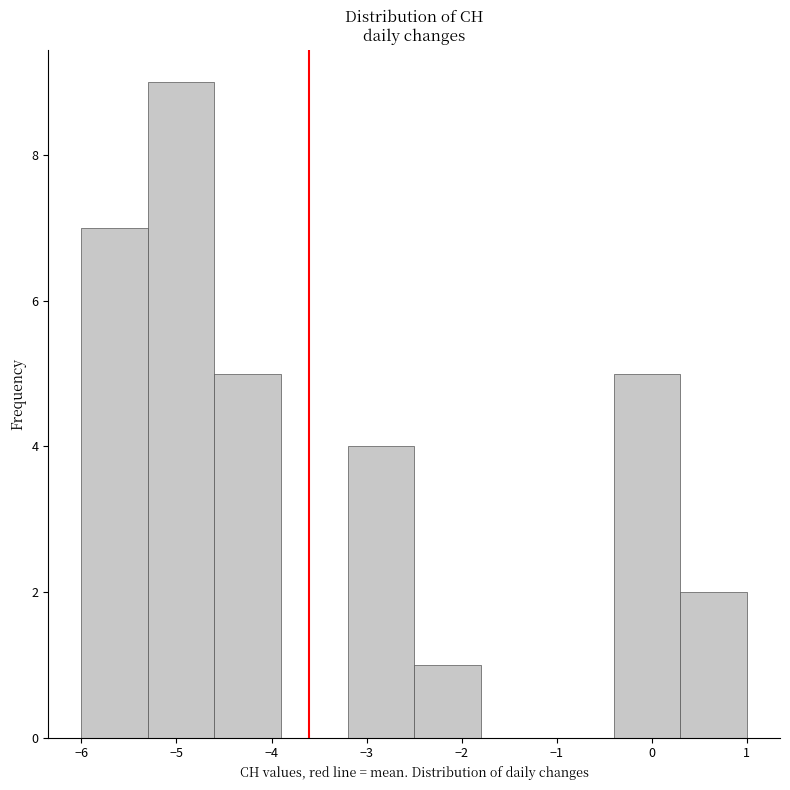

Which range on the x-axis has the tallest bar?

-5.3 to -4.6